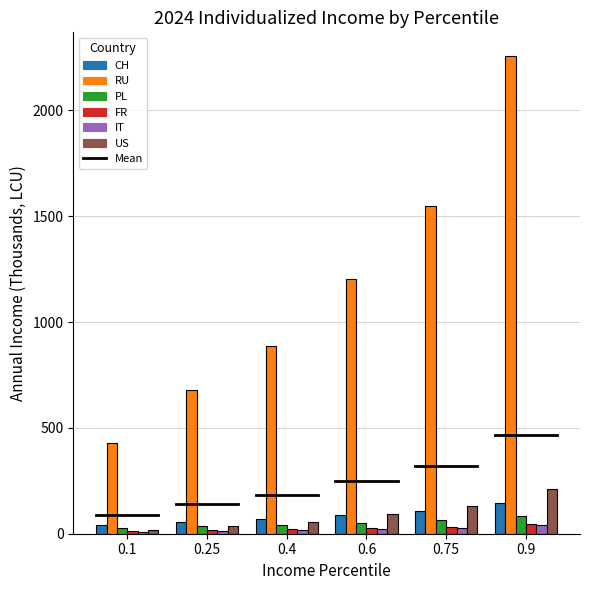

What is the difference between the maximum and minimum values in the US series?

195.6